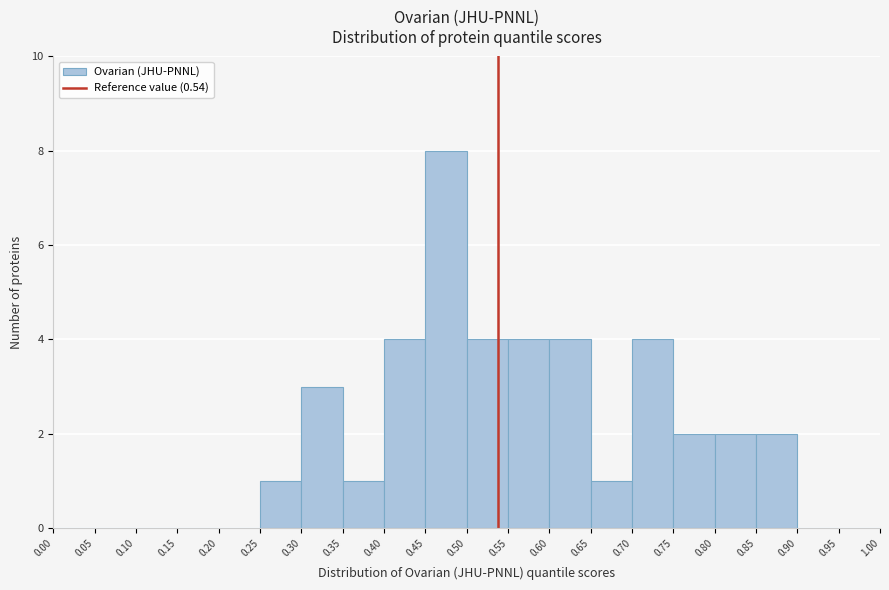

Reading left to right, transcribe this chart: for each bar, give the range it covers on the x-axis and its height. The values are not printed on the chart, so give them approximately, as read against the axis.

0.00 to 0.05: 0
0.05 to 0.10: 0
0.10 to 0.15: 0
0.15 to 0.20: 0
0.20 to 0.25: 0
0.25 to 0.30: 1
0.30 to 0.35: 3
0.35 to 0.40: 1
0.40 to 0.45: 4
0.45 to 0.50: 8
0.50 to 0.55: 4
0.55 to 0.60: 4
0.60 to 0.65: 4
0.65 to 0.70: 1
0.70 to 0.75: 4
0.75 to 0.80: 2
0.80 to 0.85: 2
0.85 to 0.90: 2
0.90 to 0.95: 0
0.95 to 1.00: 0